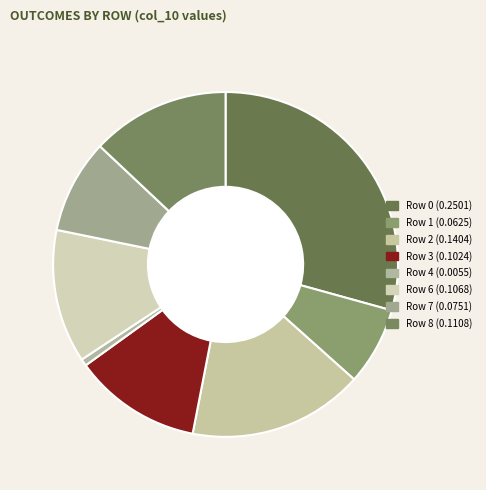

Combined, do Row 8 and Row 6 account for over 50%?

No